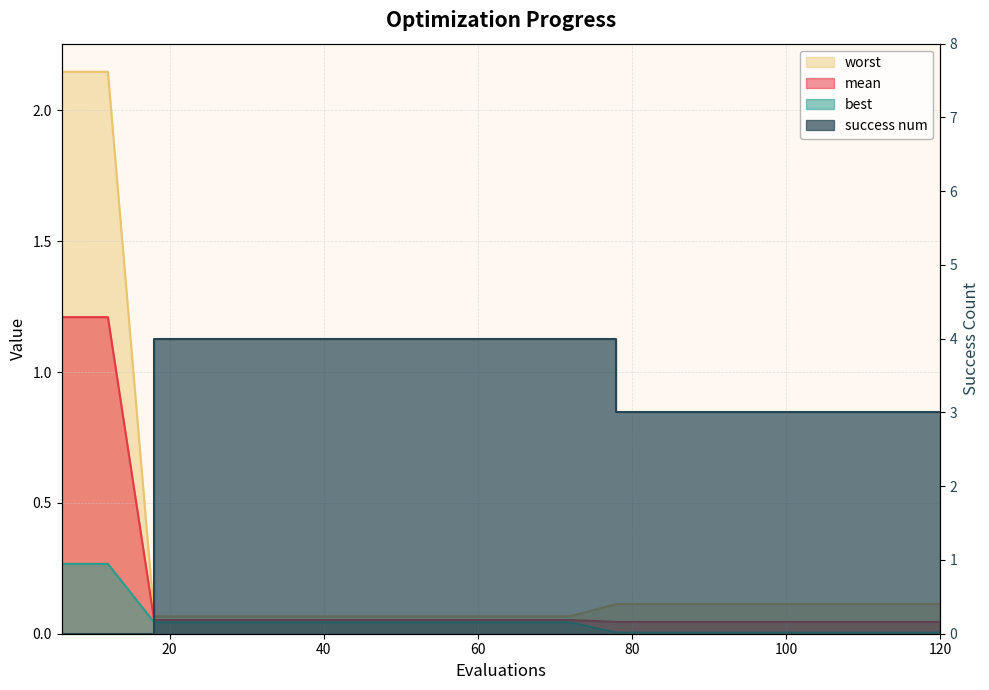

Rank the series by their maximum value, from highest to lowest.

success num, worst, mean, best